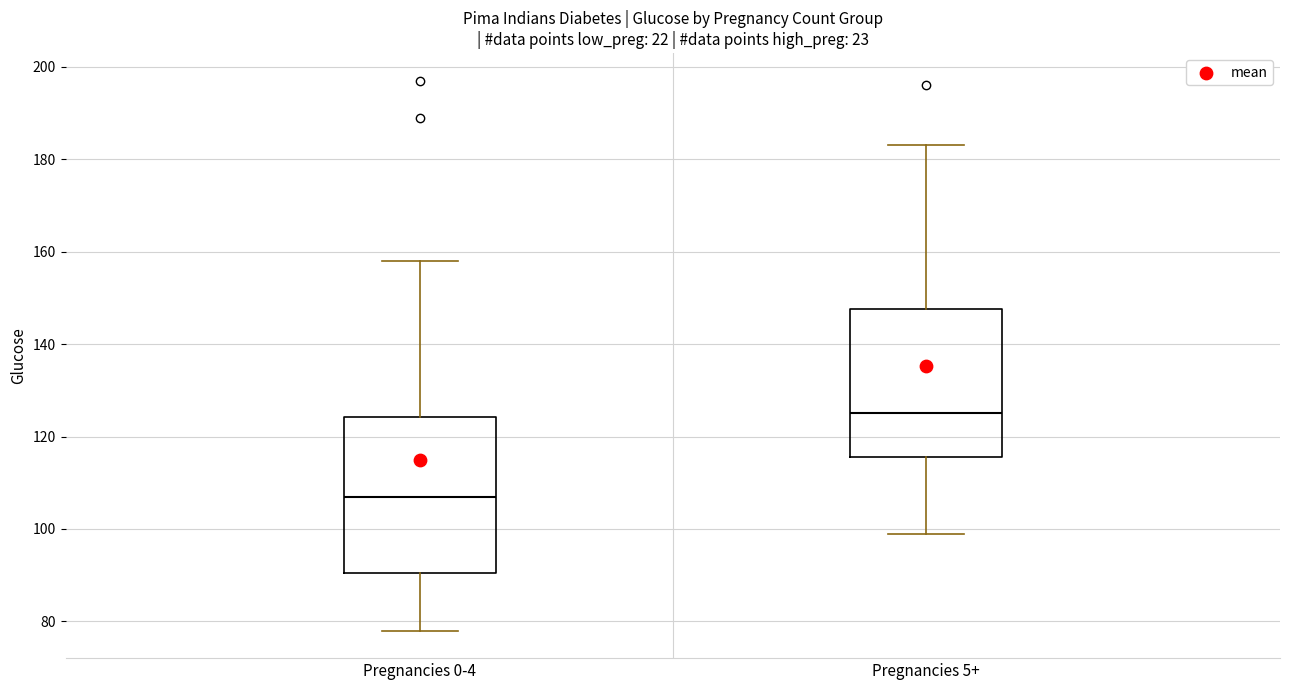

Reading left to right, transcribe this box plot: for each box, give where its median line is, the range the box spans, and where its two whiskers end, as read against the y-axis. The values are not printed on the chart, so give them approximately, as read against the axis.

Pregnancies 0-4: median 108, box 90 to 124, whiskers 78 to 158
Pregnancies 5+: median 126, box 116 to 148, whiskers 100 to 184